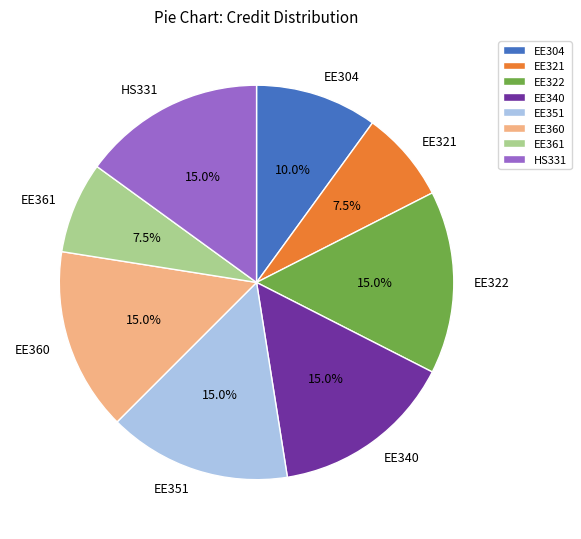

The EE340 slice represents 3% of the pie. True or false?

False